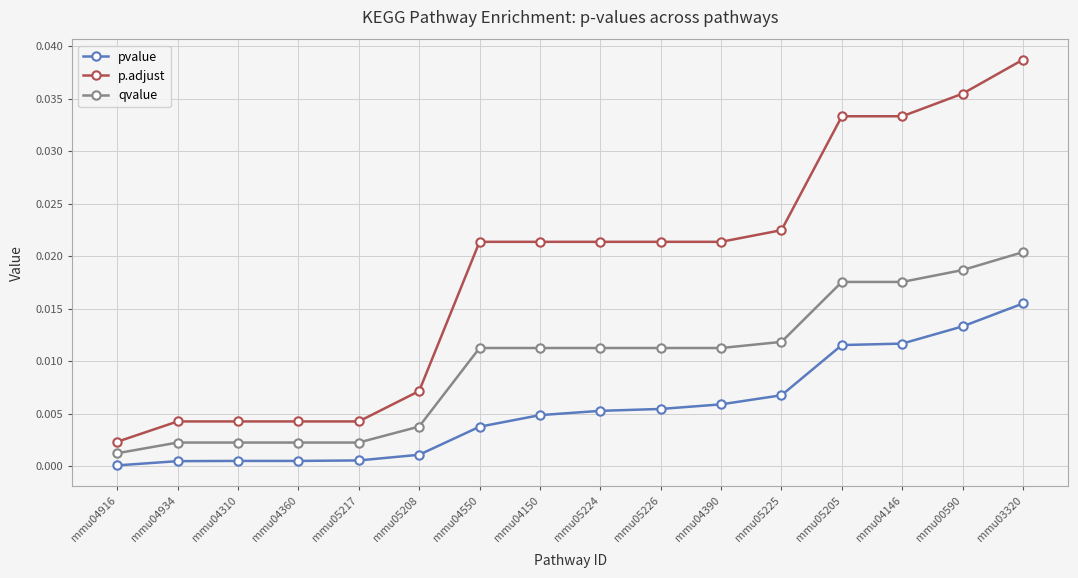

Rank the series by their maximum value, from lowest to highest.

pvalue, qvalue, p.adjust